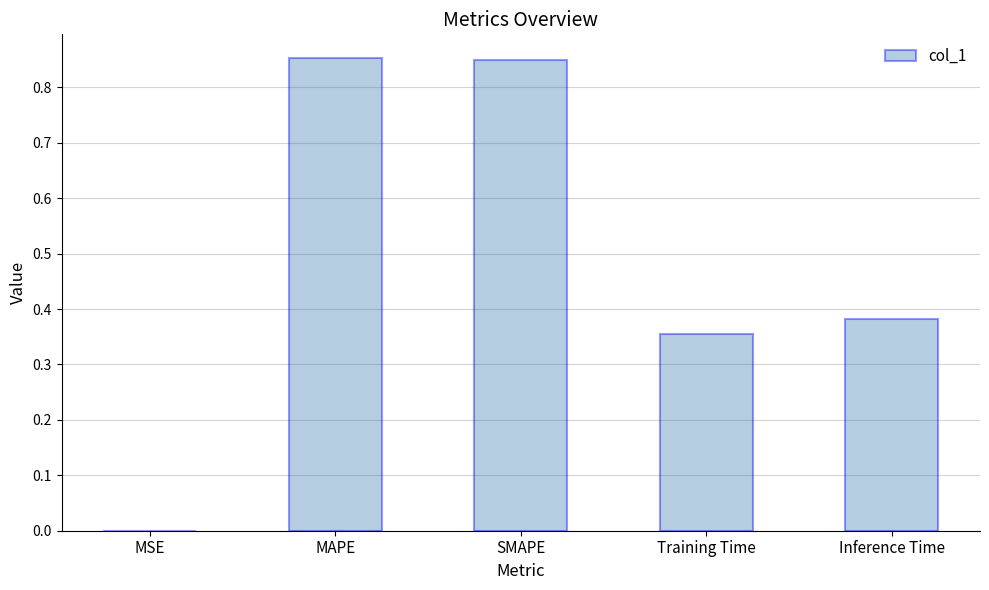

Is it true that the value at MSE is 0.0?

True